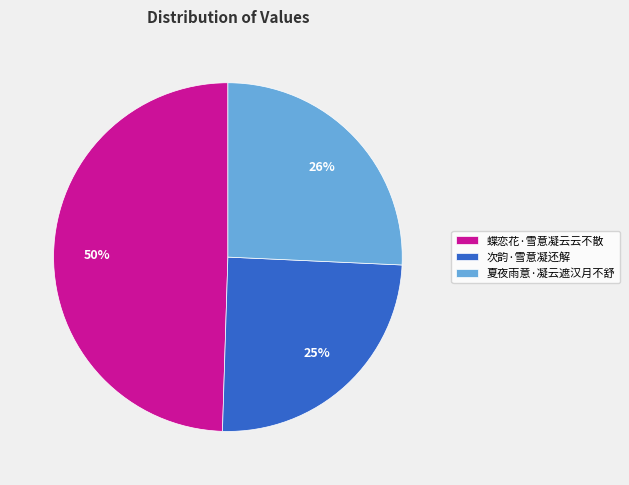

To the nearest percent, what is the average slice percentage?

33%